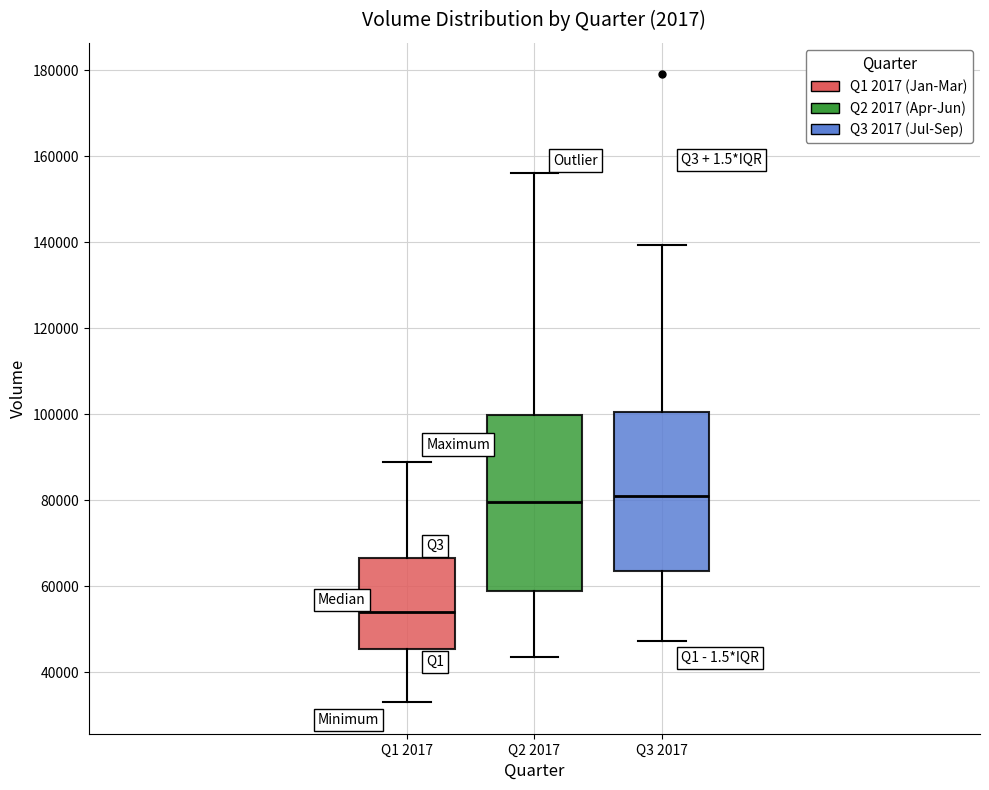

Which box is the tallest, from its lower edge to its upper edge?

Q2 2017